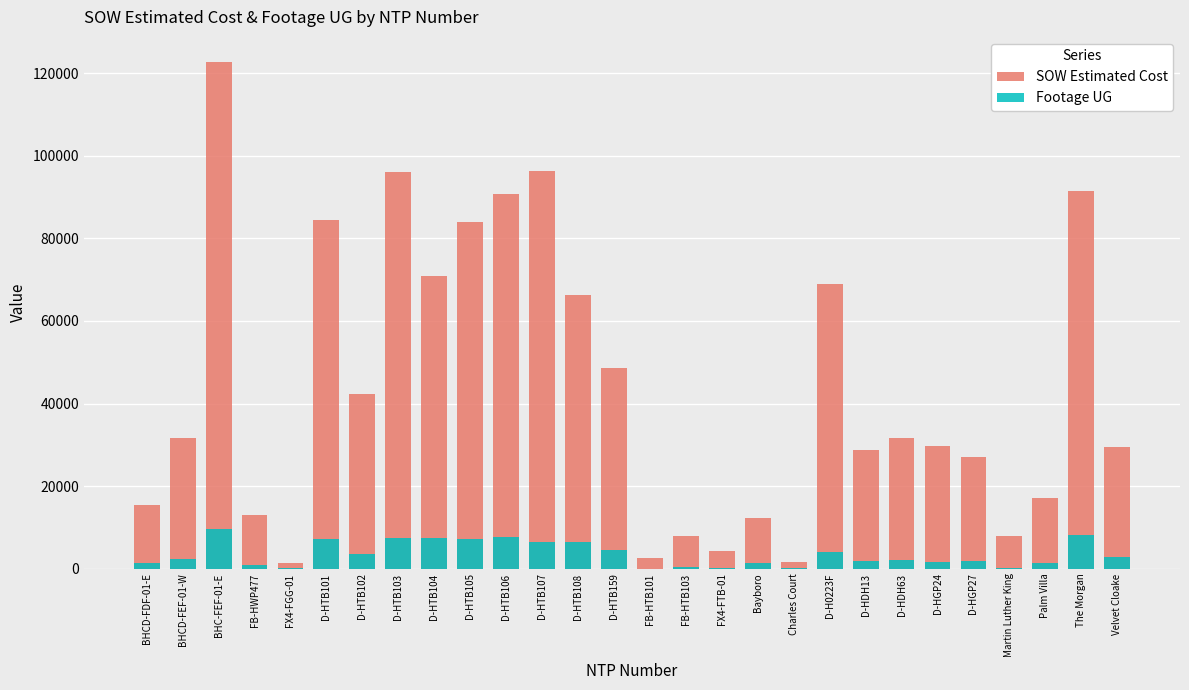

What is the greatest value displayed?

122715.9